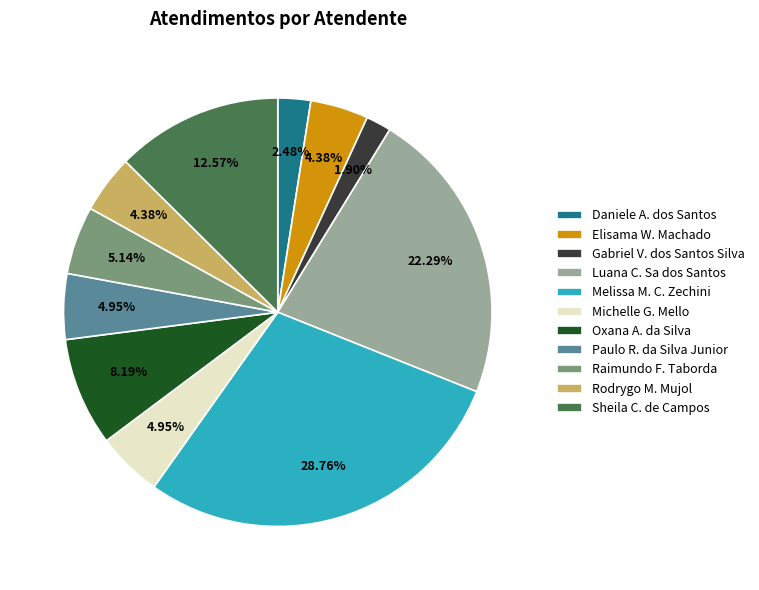

Which has a higher value, Oxana A. da Silva or Gabriel V. dos Santos Silva?

Oxana A. da Silva